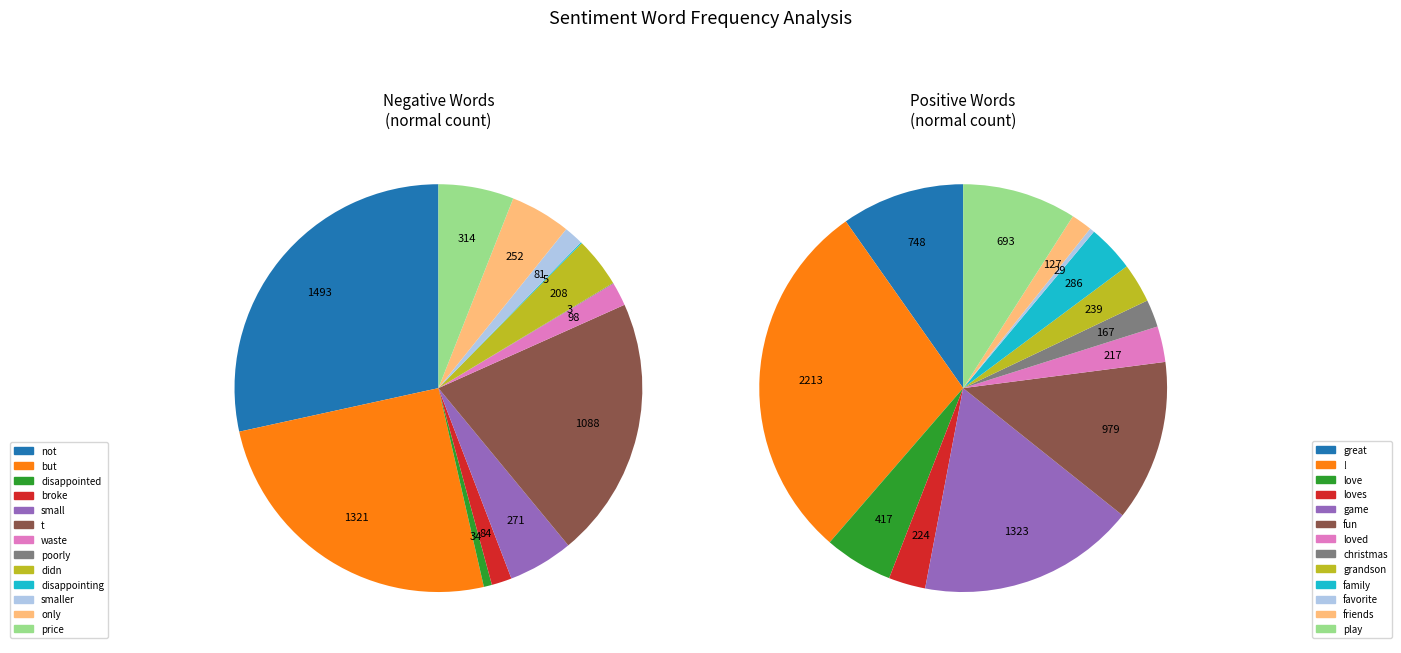

What is the total percentage of waste and only?

6.7%